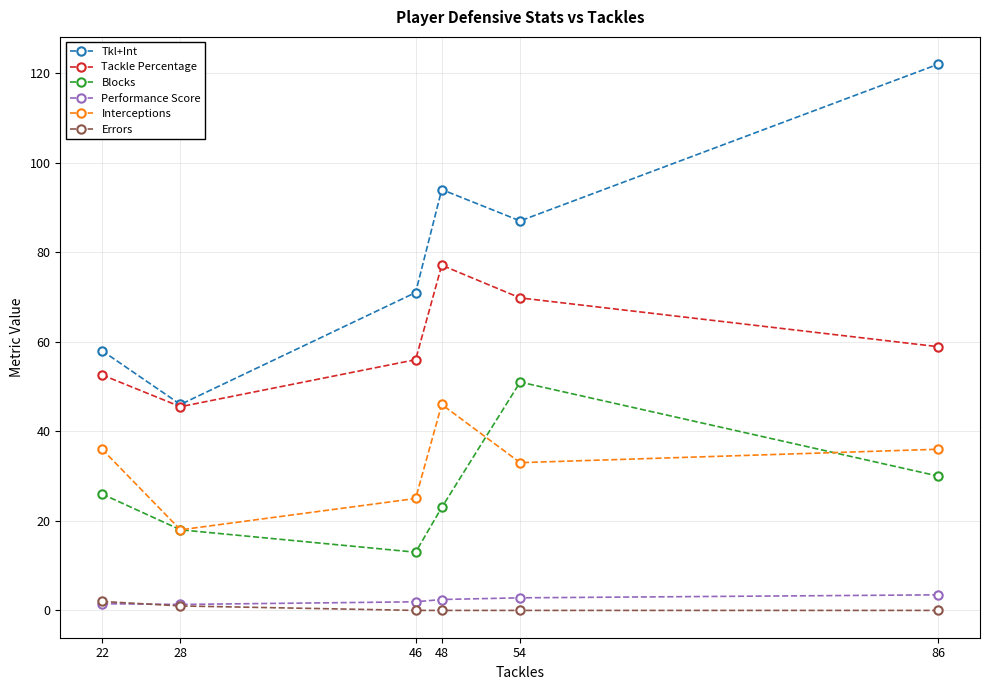

Which series has the largest range (max minus min)?

Tkl+Int